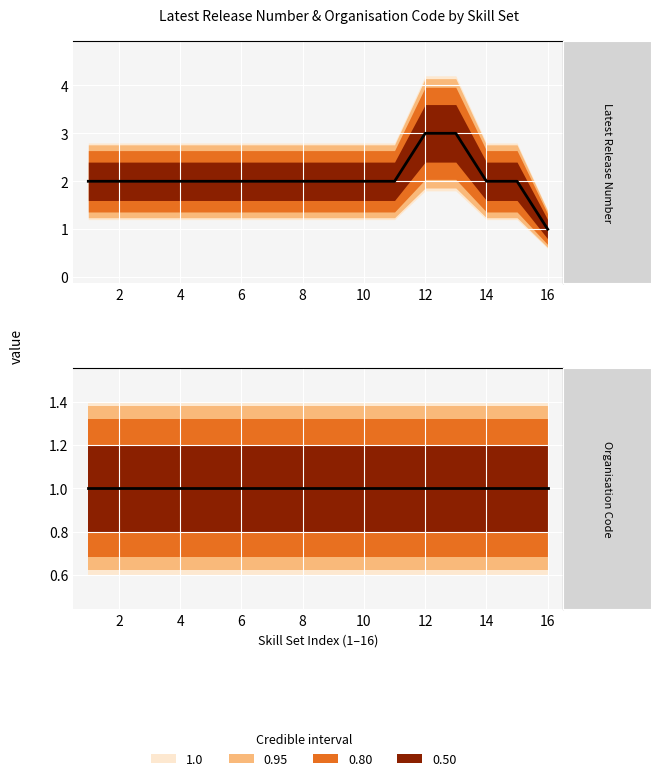

True or false: there are more than 0 points higher than both neighbors.

False